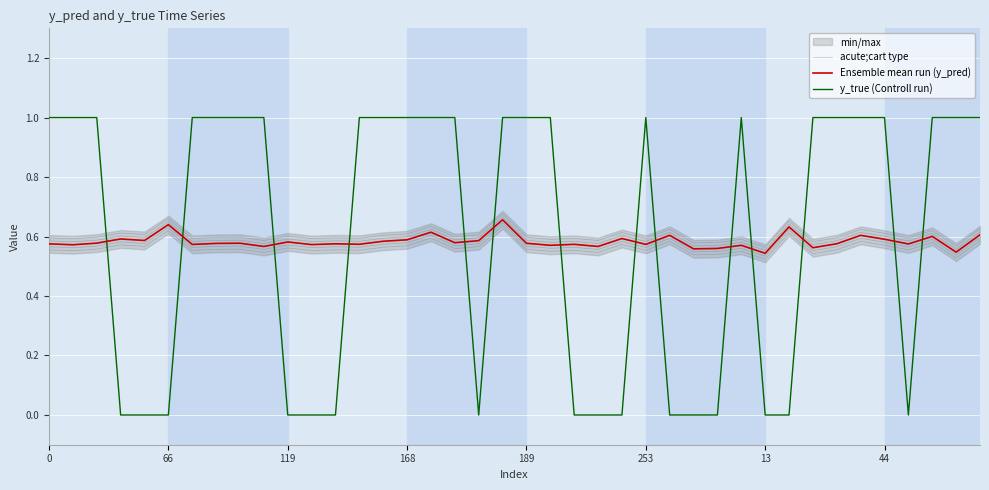

What is the sum of all Ensemble mean run (y_pred) values?

23.3